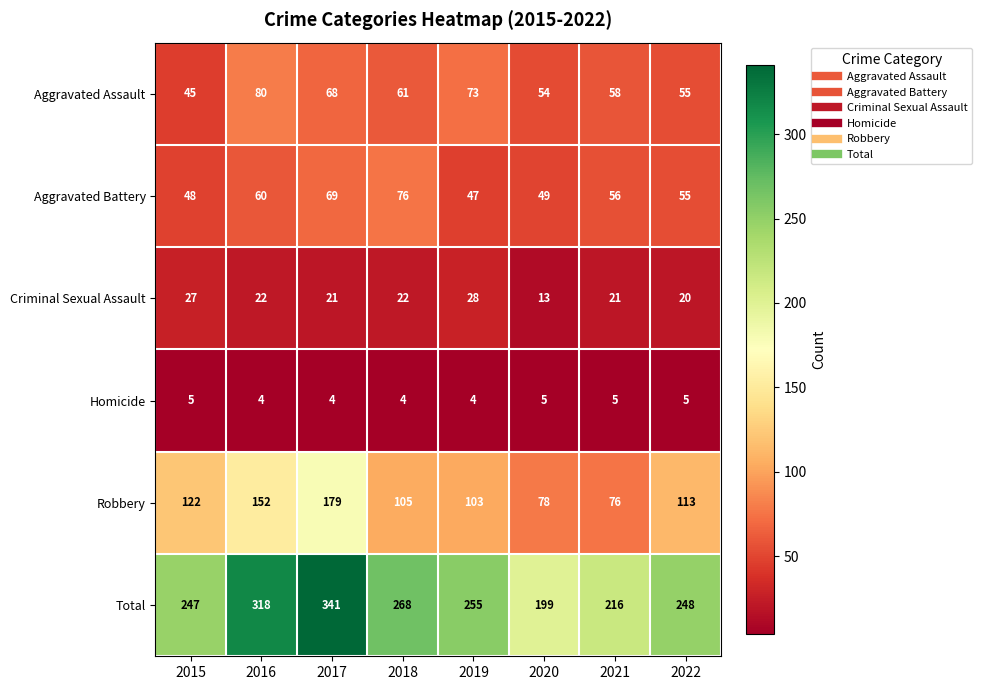

What is the difference between the Aggravated Battery values at 2015 and 2018?

28